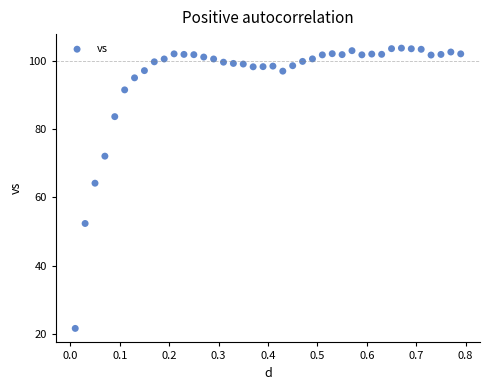

What Y value in the scatter plot is closest to 62?

64.2